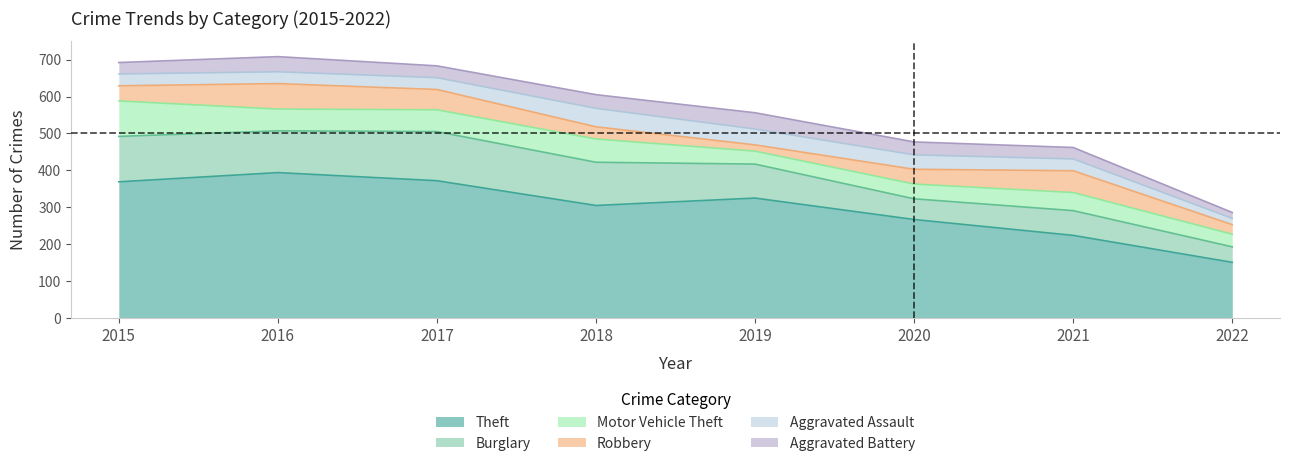

After their last crossing, which series has the higher values: Motor Vehicle Theft or Aggravated Assault?

Motor Vehicle Theft